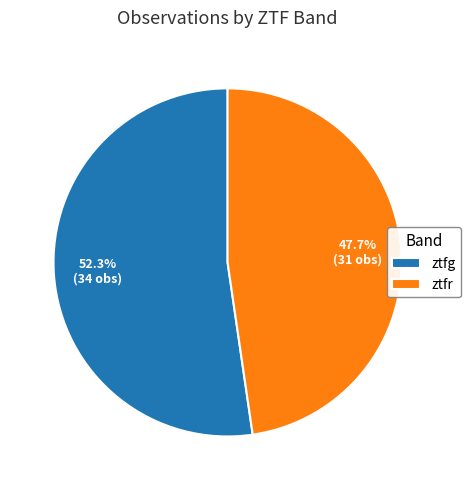

What is the largest slice in the pie chart?

ztfg